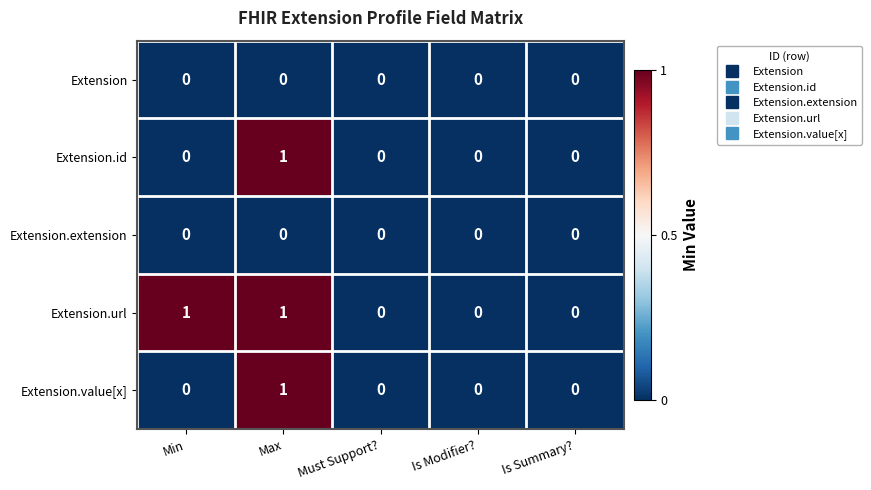

At which category is the sum across all series the highest?

Max